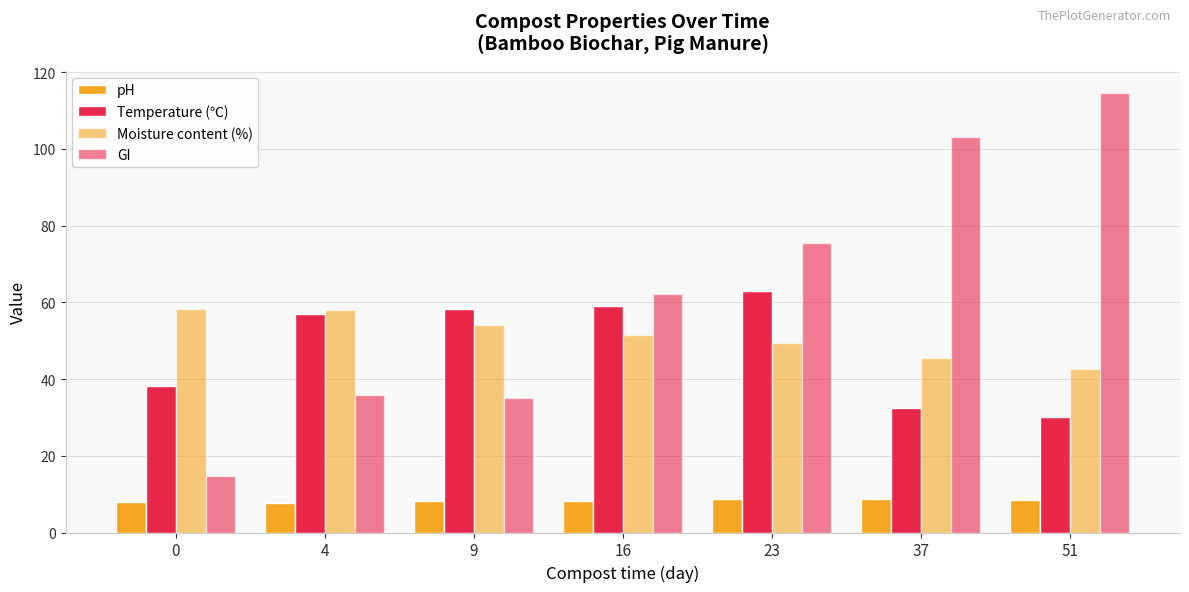

What is the average value of the pH series?

8.3